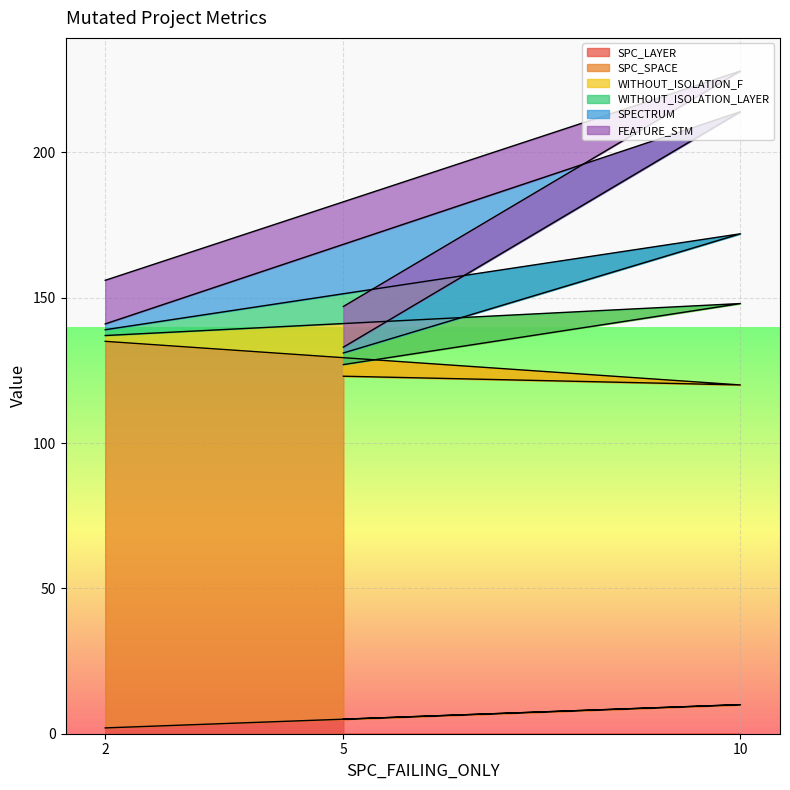

What is the difference between the second highest and minimum values in the SPECTRUM series?

8